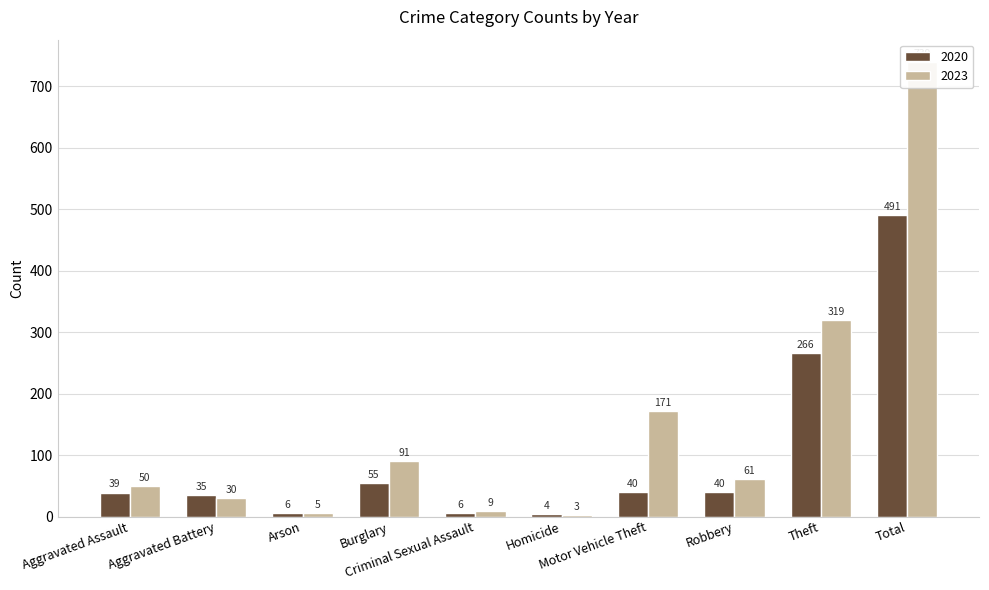

Is the value of 2023 at Theft greater than the value of 2020 at Theft?

Yes